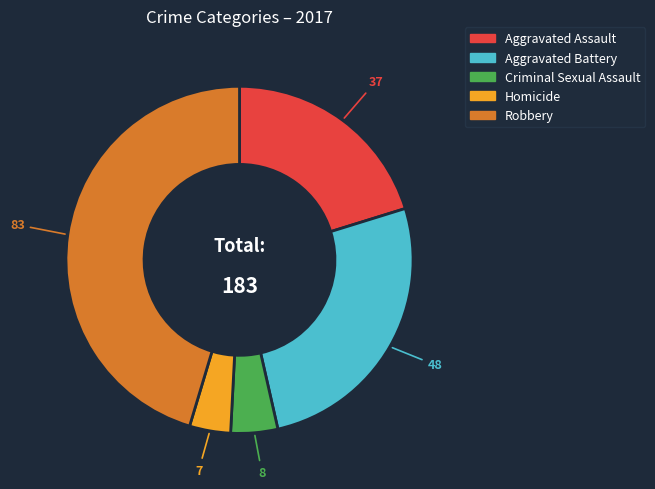

How many segments does this pie chart have?

5